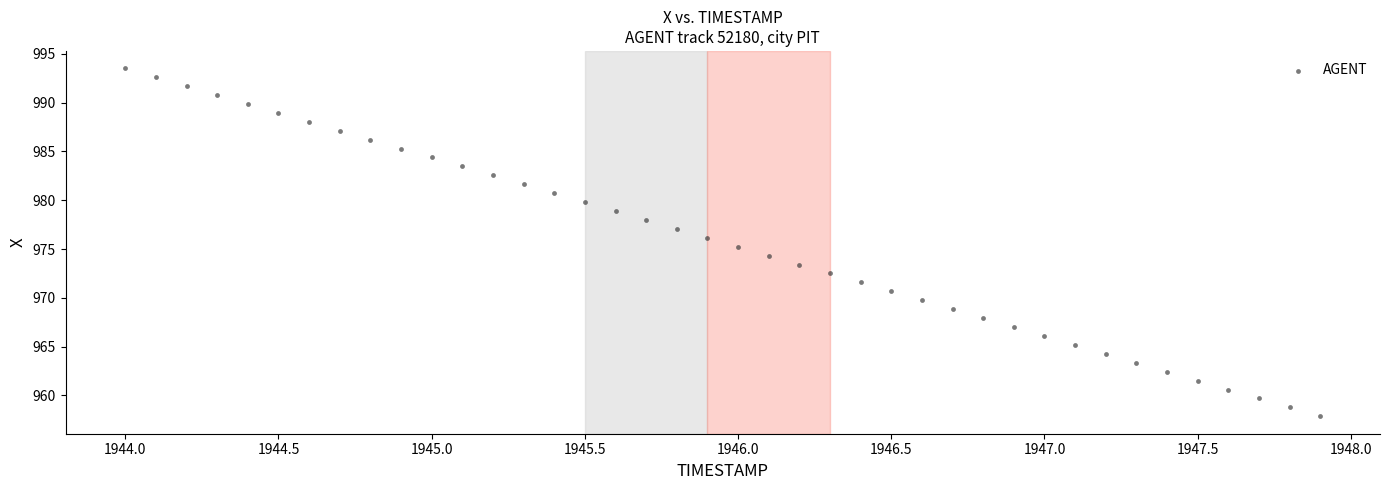

What is the range of X values (max minus min)?

3.9